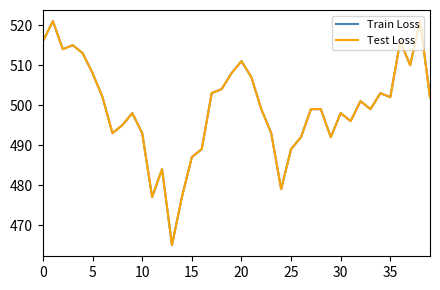

True or false: Test Loss has more than 0 interior local peaks.

True